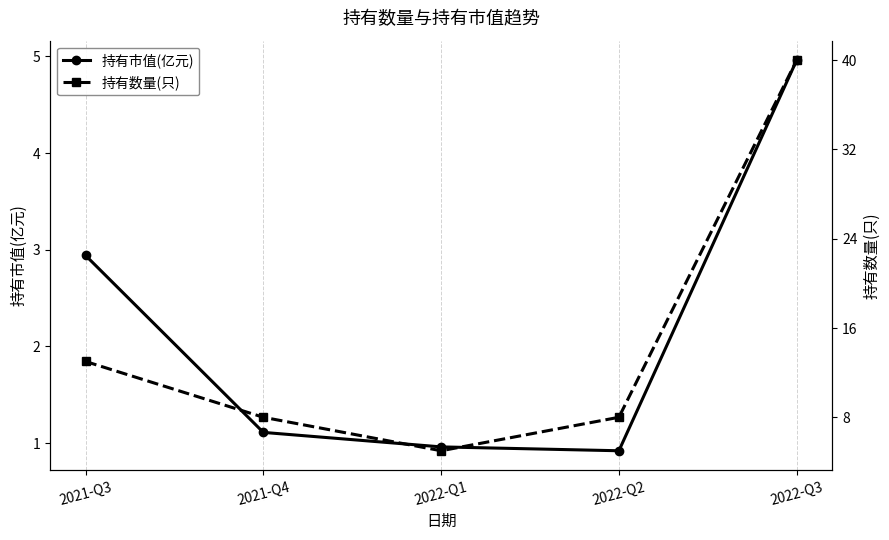

Rank the series by their maximum value, from lowest to highest.

持有市值(亿元), 持有数量(只)